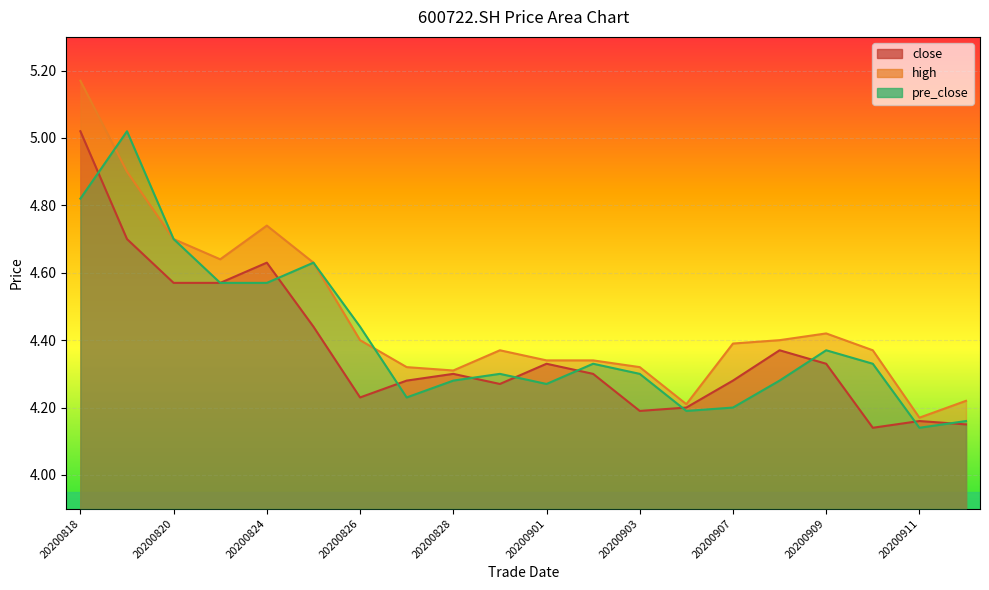

What is the average value of the pre_close series?

4.4